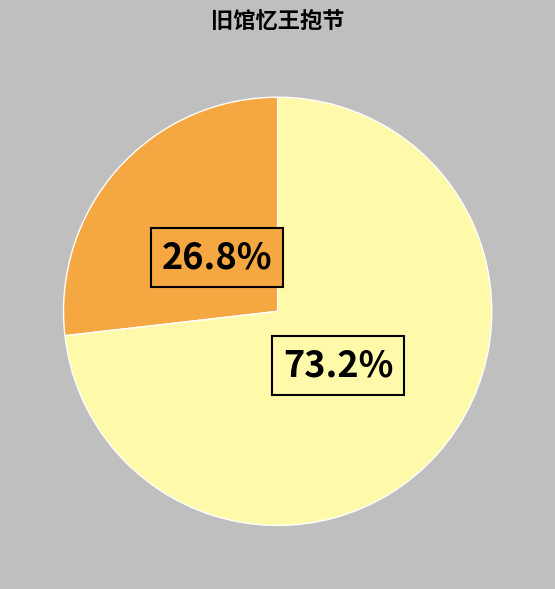

Is there a majority slice in this chart?

Yes